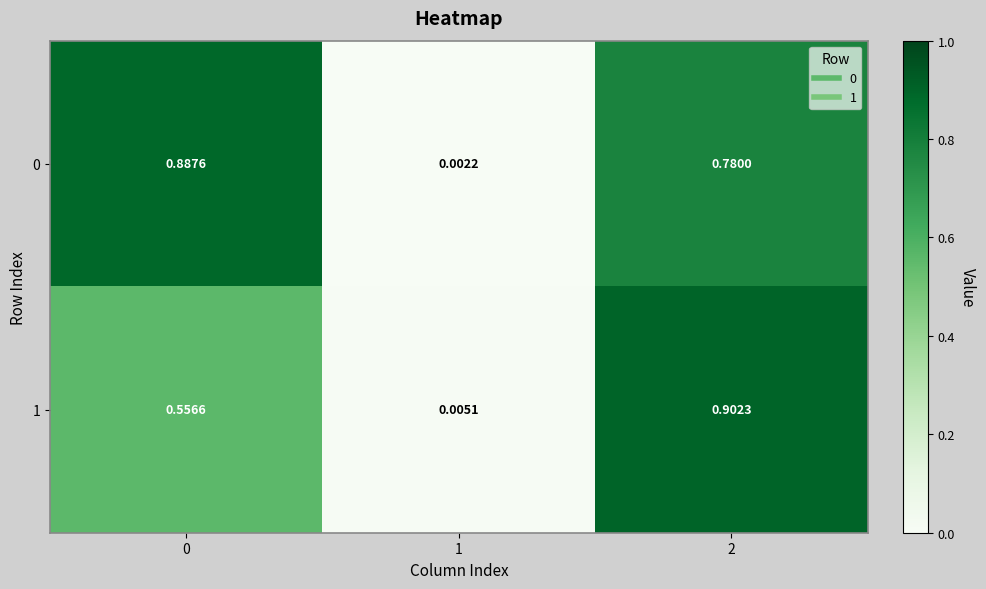

Is the value of 1 at 1 greater than the value of 0 at 2?

No